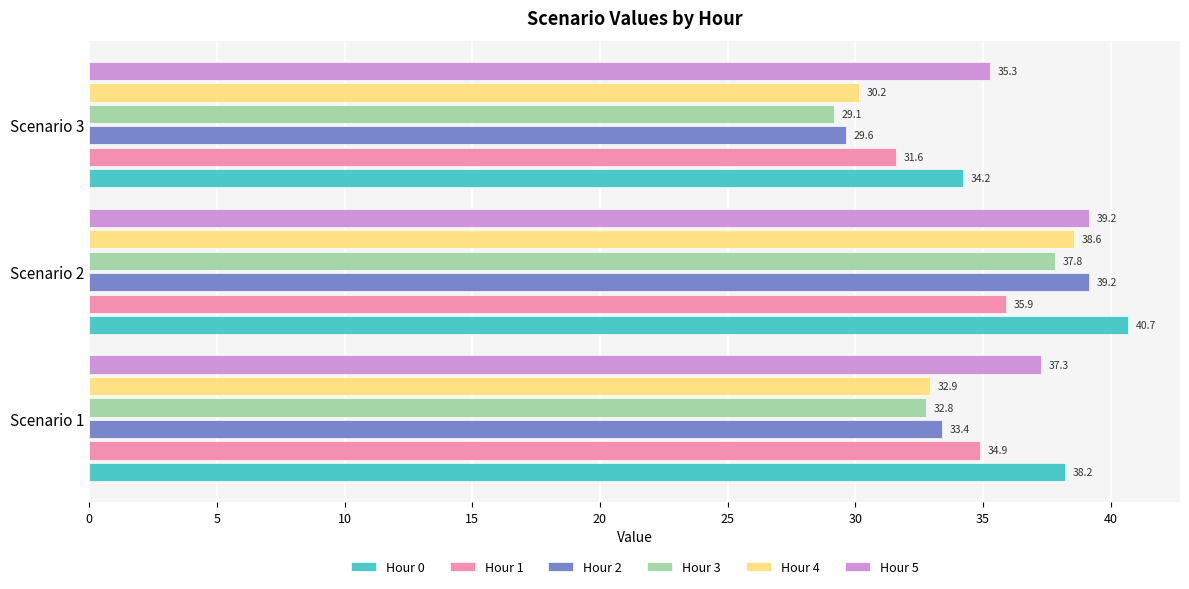

List the labels in order of Hour 0 value, largest first.

Scenario 2, Scenario 1, Scenario 3